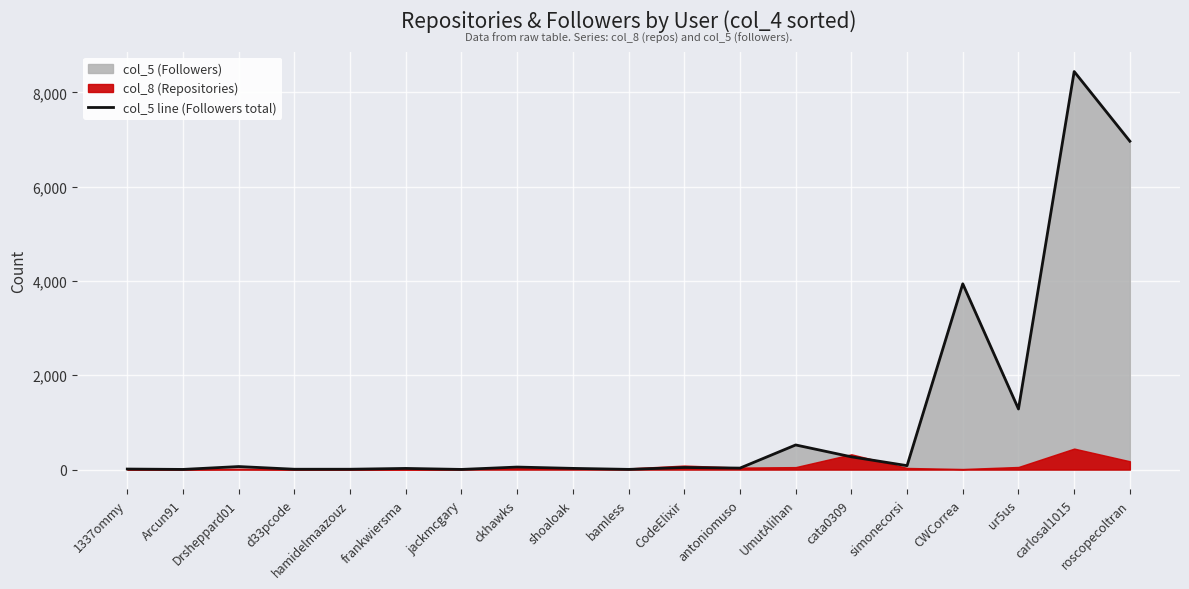

The value at UmutAlihan is 522. True or false?

True